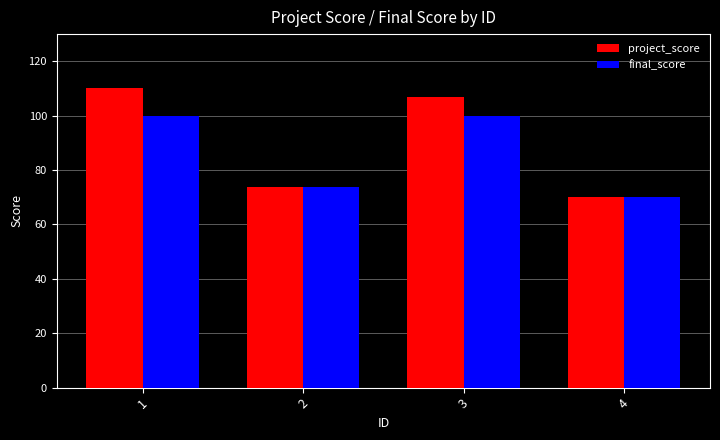

What is the sum of all project_score values?

360.9